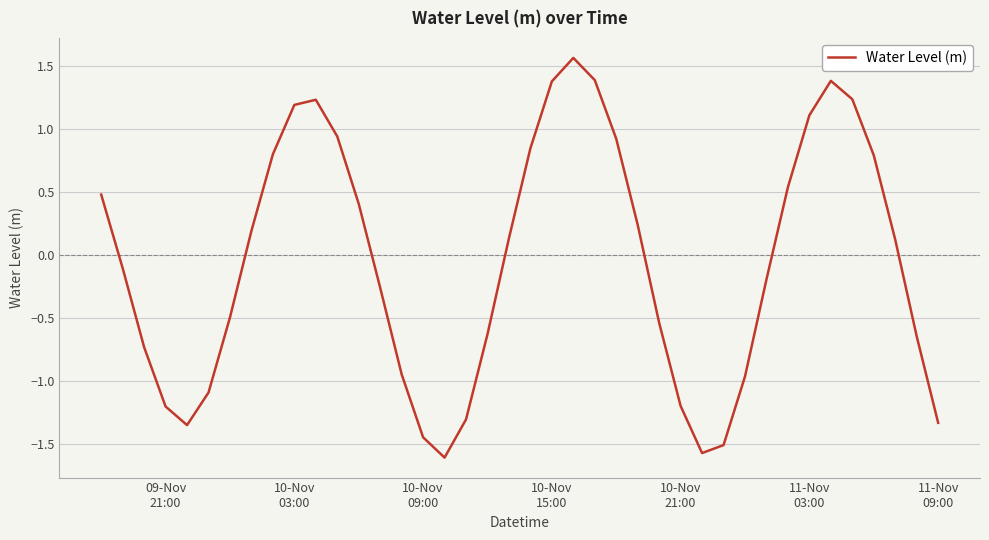

What is the minimum value shown in the chart?

-1.6